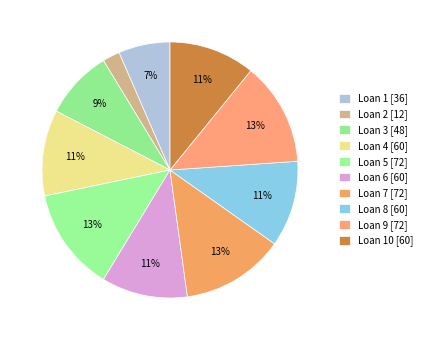

To the nearest percent, what is the combined percentage of Loan 7 [72] and Loan 10 [60]?

24%